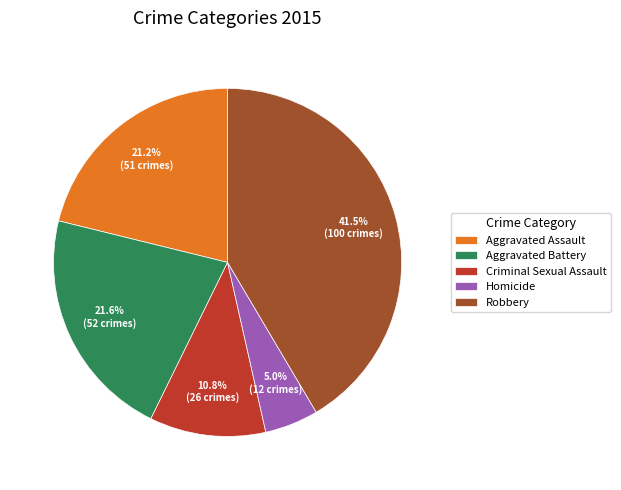

How much of the chart is everything except Criminal Sexual Assault?

89.2%